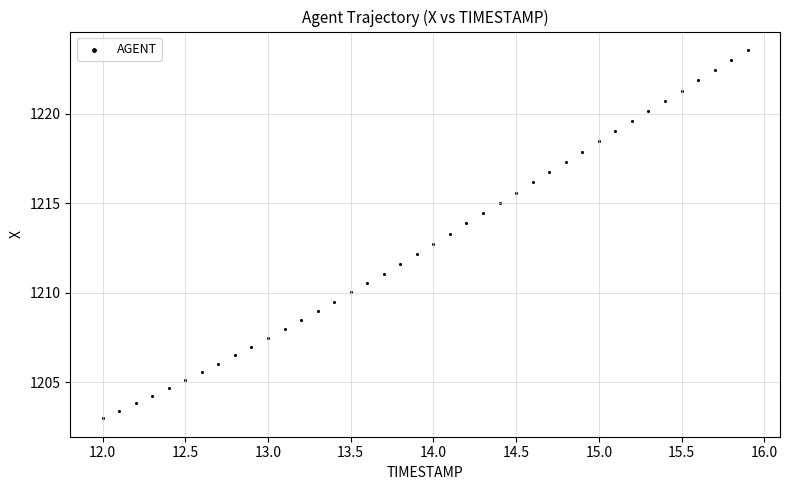

What is the range of X values (max minus min)?

3.9